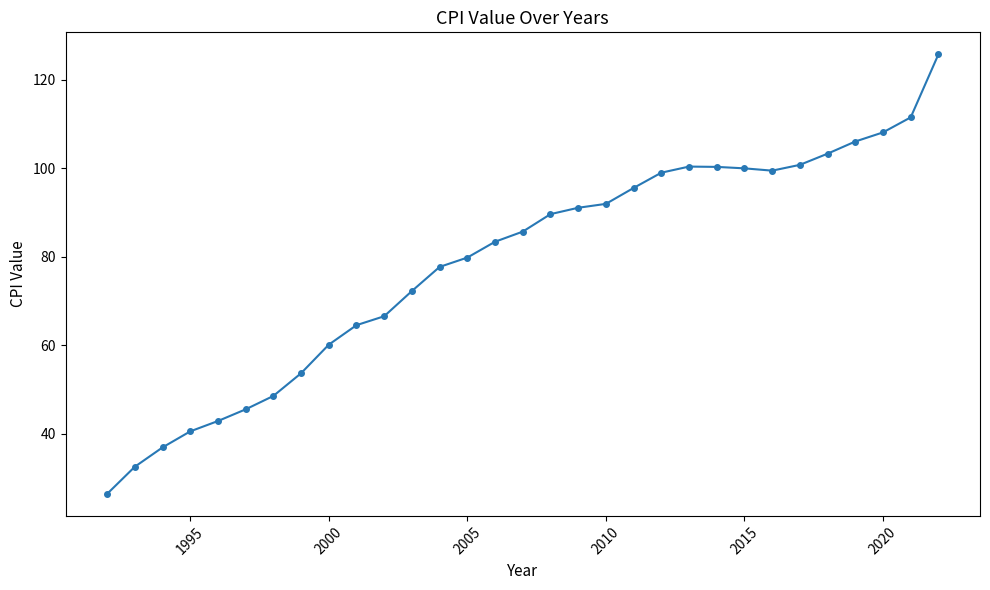

What is the sum of all values?

2440.3